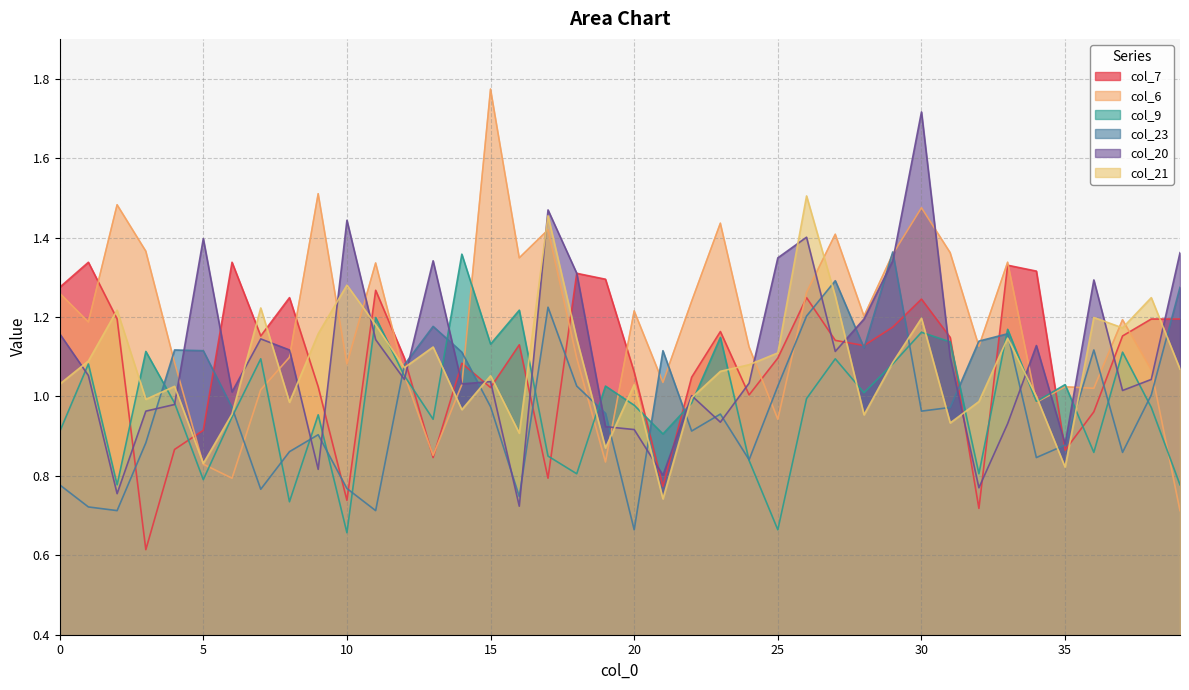

Between which two adjacent categories do col_9 and col_21 first intersect?

2 and 3